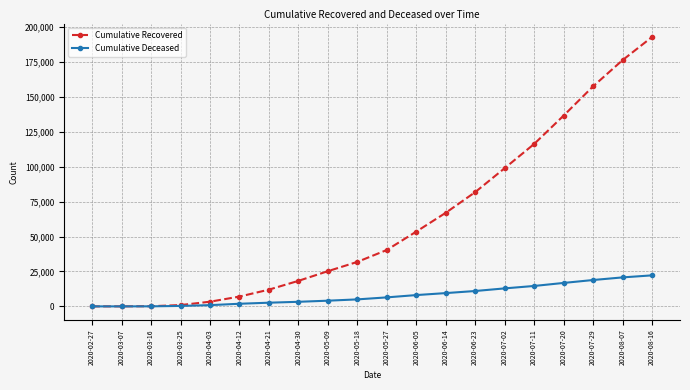

What is the total value across all series at 2020-04-21?

14622